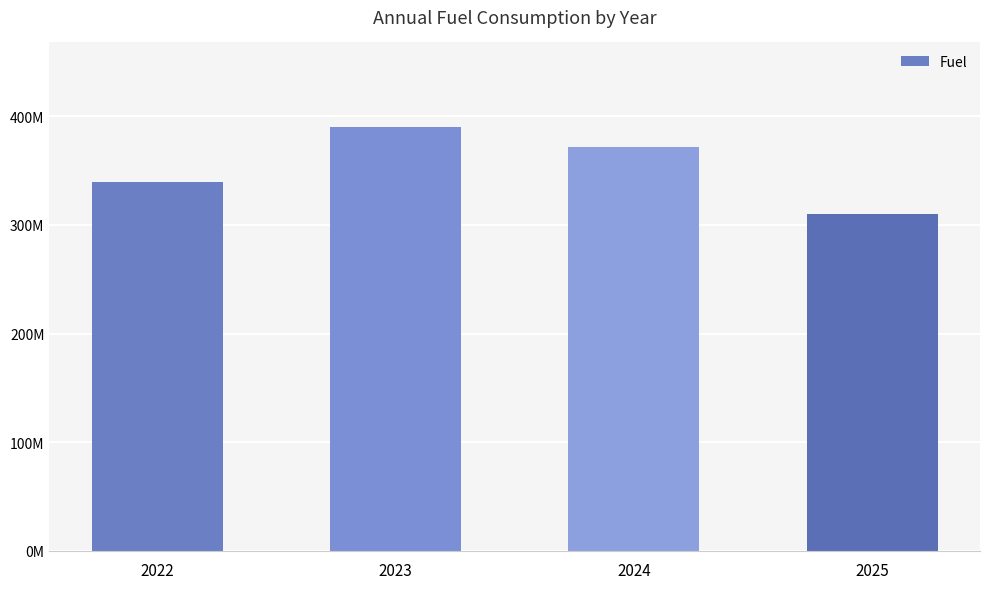

Are the bars grouped side by side (vs. stacked)?

No